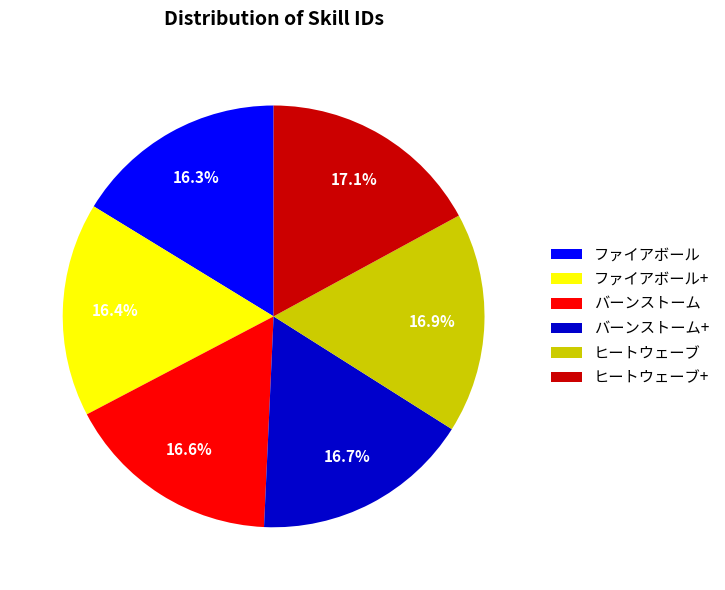

The ヒートウェーブ+ slice represents 17% of the pie. True or false?

True